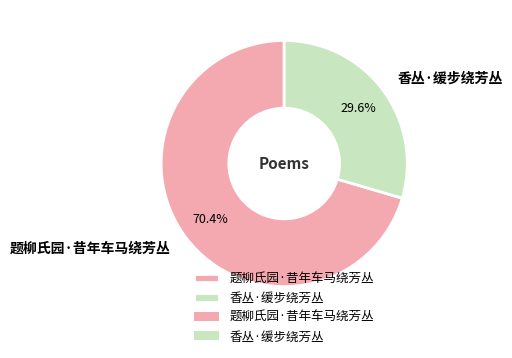

How many segments does this pie chart have?

2